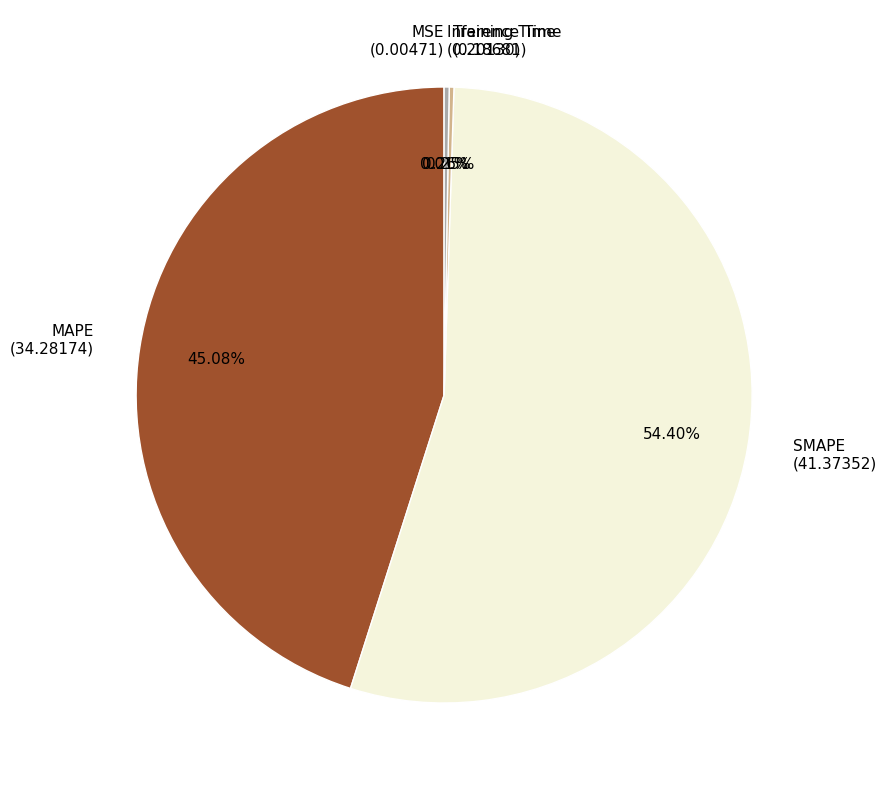

Is it true that SMAPE is 48% of the pie?

False